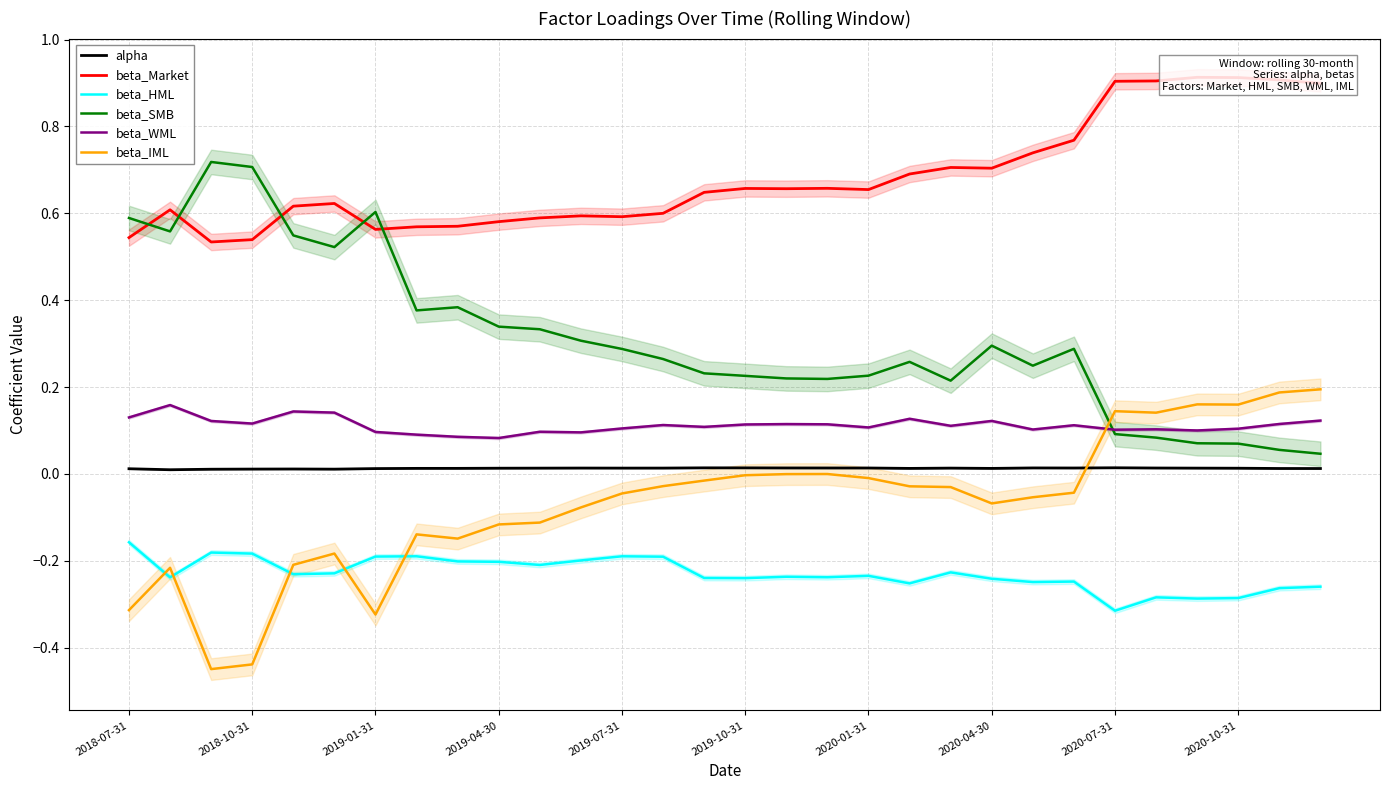

True or false: beta_WML and alpha cross at least once.

False